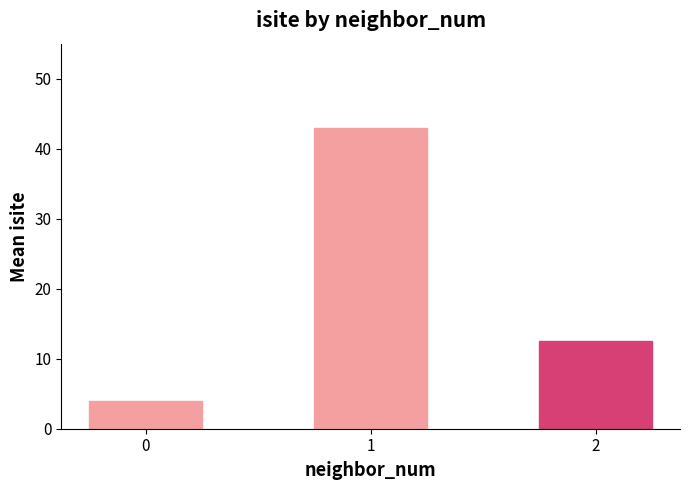

Reading left to right, transcribe all the data shown in this chart.

isite mean: 0=4.0	1=43.0	2=12.5
isite: 0=4.0	1=43.0	2=12.5